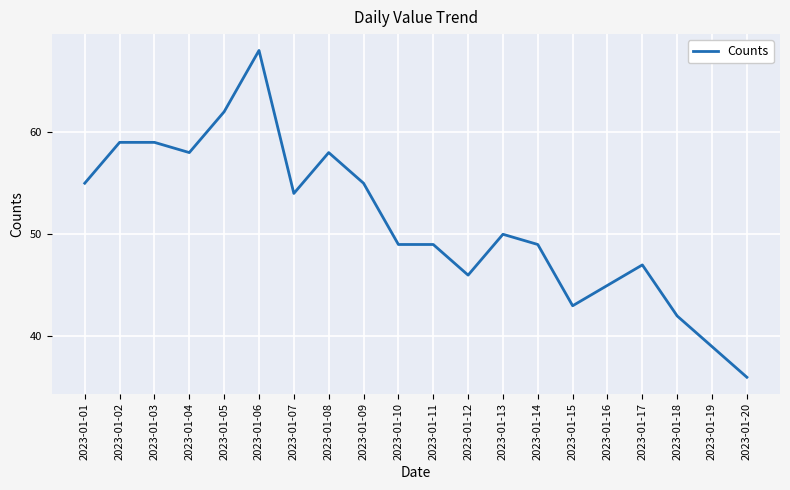

What is the difference between the maximum and minimum values?

32